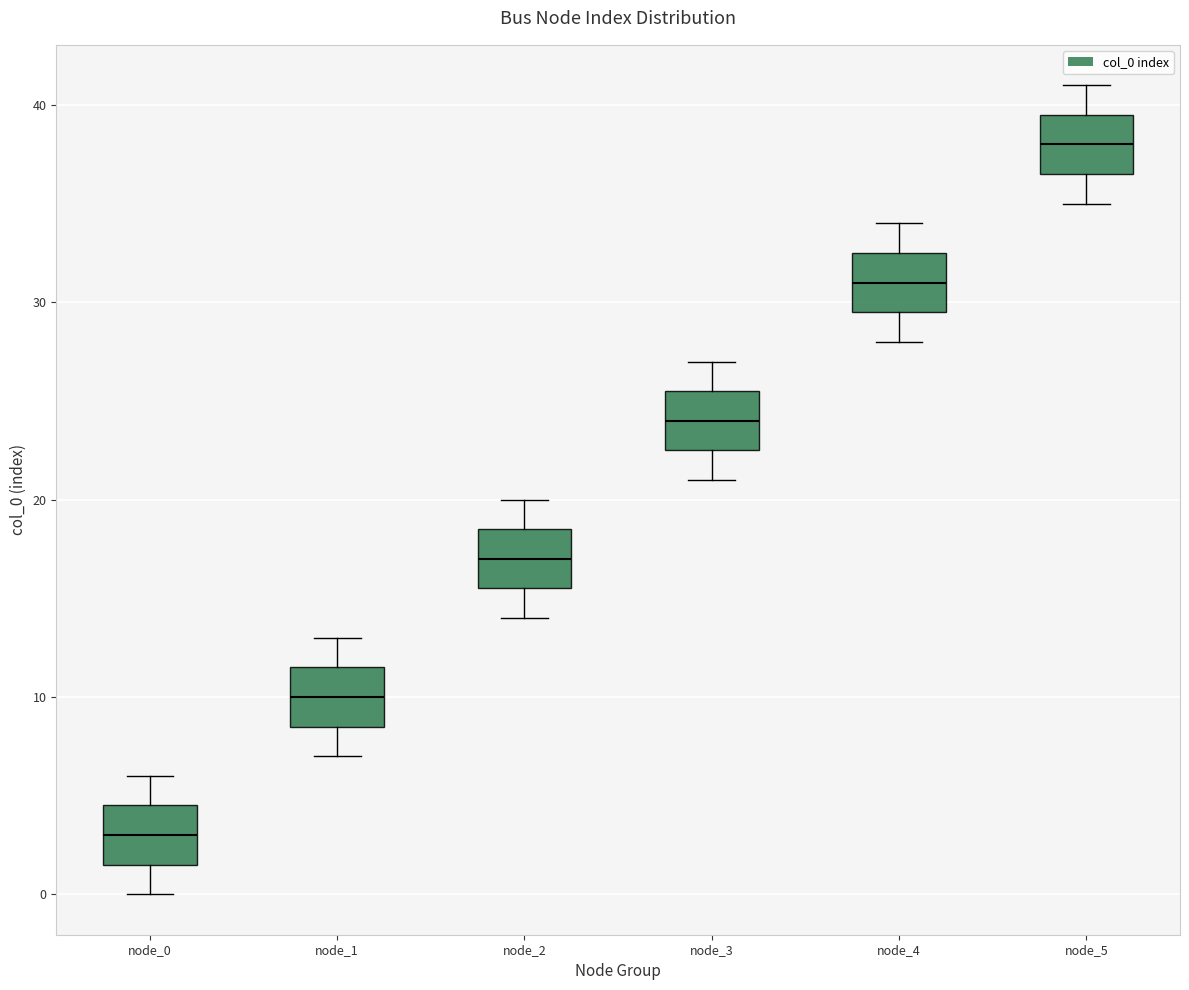

Reading left to right, read every box against the y-axis: the position of its median line, the range the box covers, and the ends of its whiskers. The values are not printed on the chart, so give them approximately, as read against the axis.

node_0: median 3, box 2 to 5, whiskers 0 to 6
node_1: median 10, box 9 to 12, whiskers 7 to 13
node_2: median 17, box 16 to 19, whiskers 14 to 20
node_3: median 24, box 23 to 26, whiskers 21 to 27
node_4: median 31, box 30 to 33, whiskers 28 to 34
node_5: median 38, box 37 to 40, whiskers 35 to 41